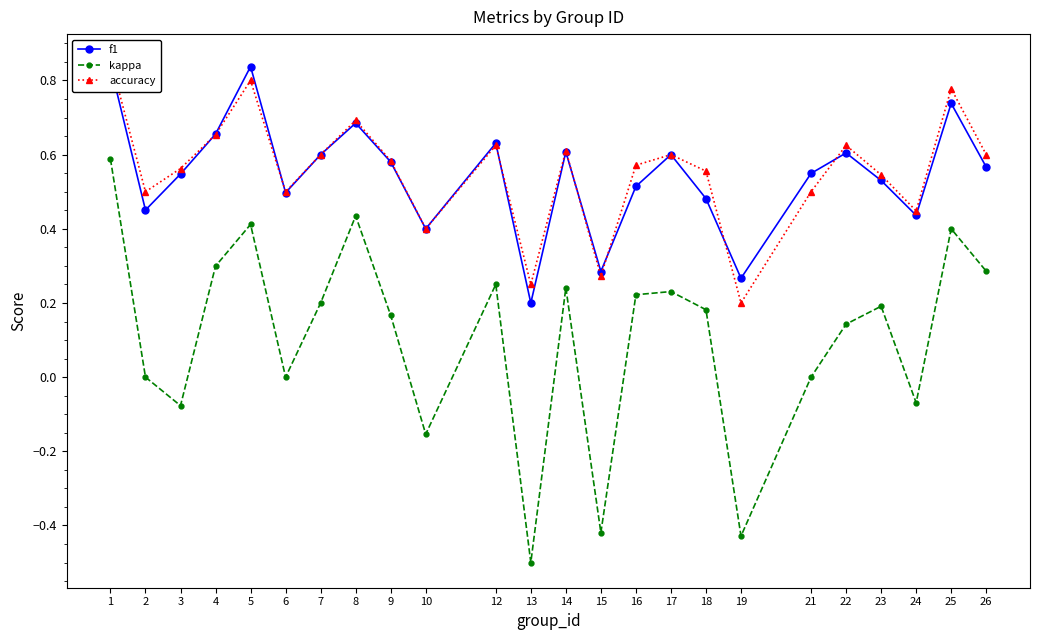

Which series ends up on top after the final intersection of f1 and accuracy?

accuracy